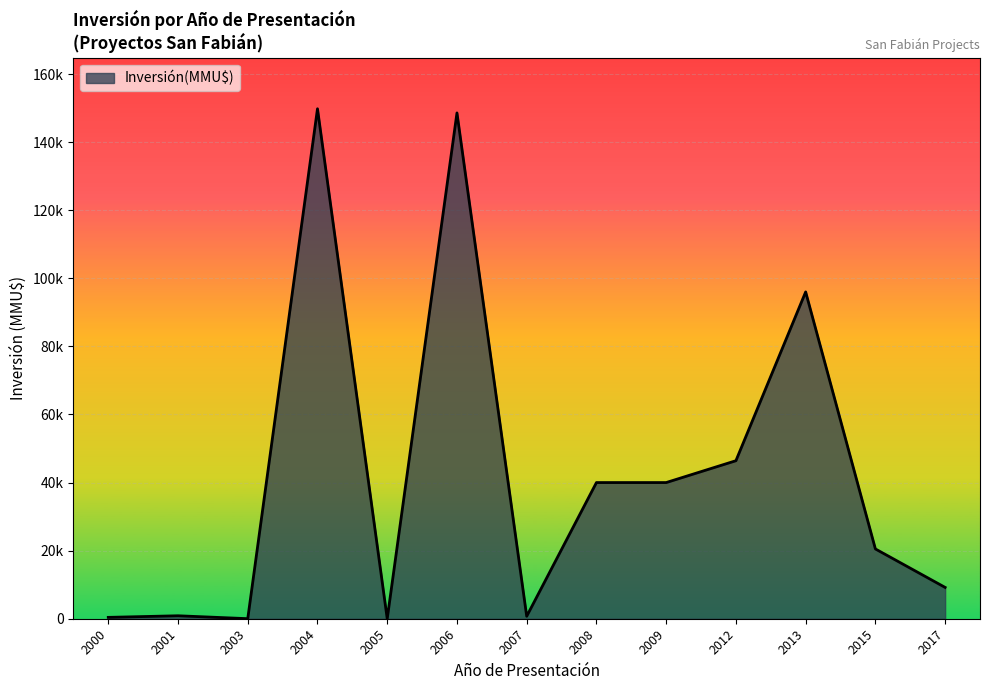

Does the chart display data point markers on the line(s)?

No